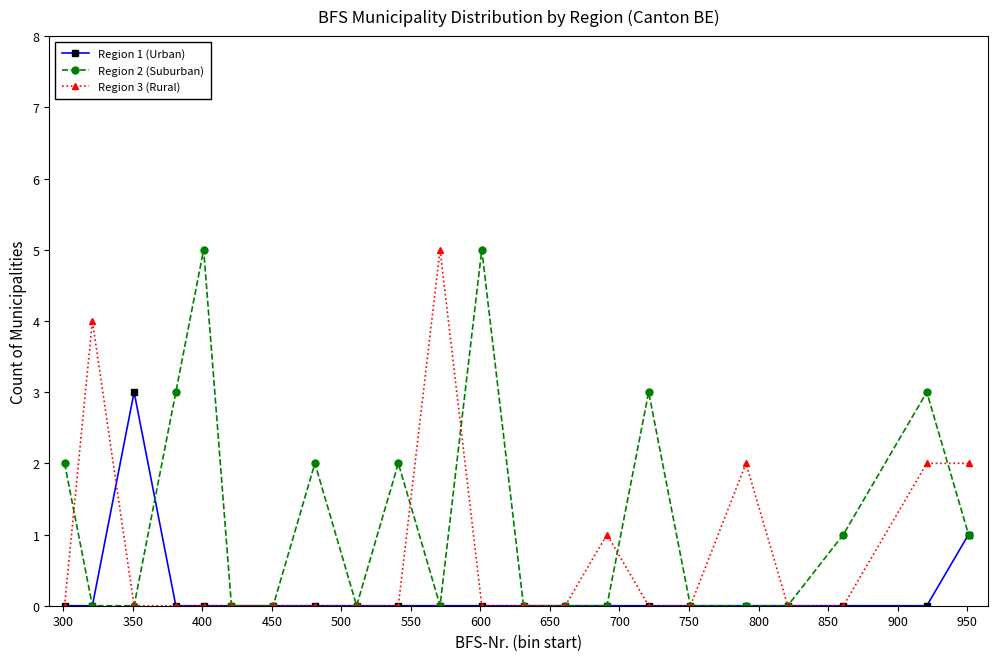

List the series in order of their overall mean, lowest first.

Region 1 (Urban), Region 3 (Rural), Region 2 (Suburban)